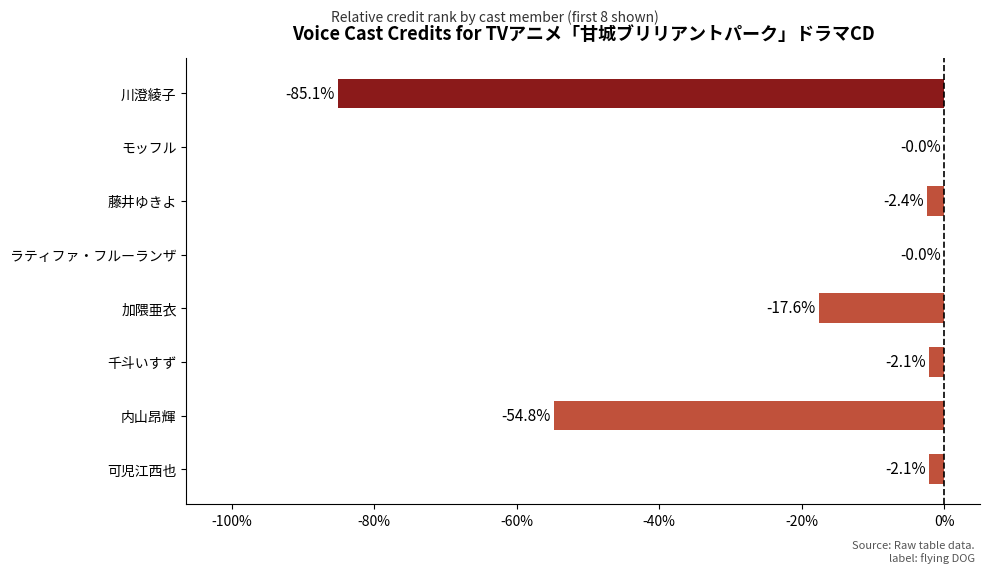

Is it true that the value at モッフル is -0.0?

True